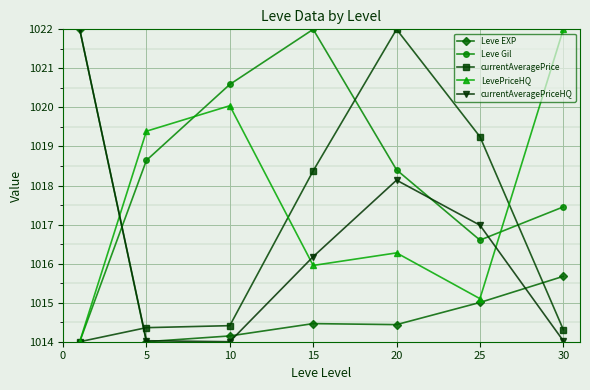

True or false: Leve Gil has more than 0 points higher than both neighbors.

True